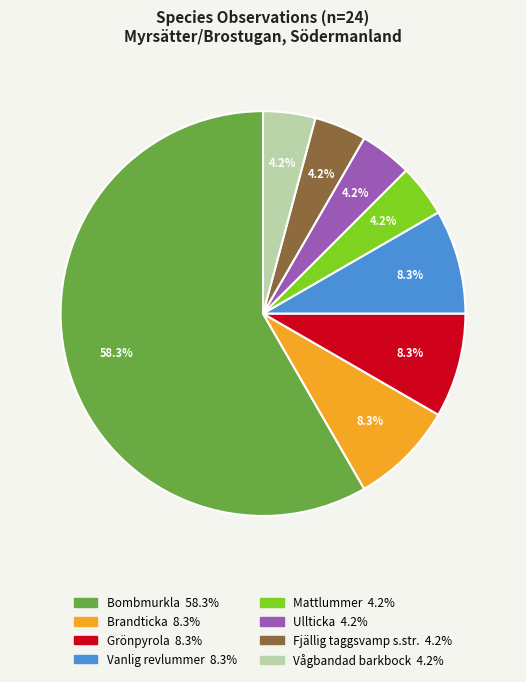

What is the largest slice in the pie chart?

Bombmurkla